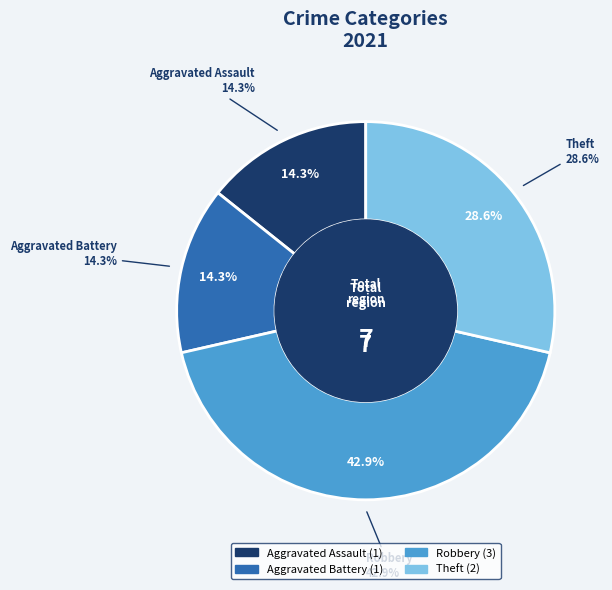

To the nearest percent, what percentage of the pie is Theft?

29%